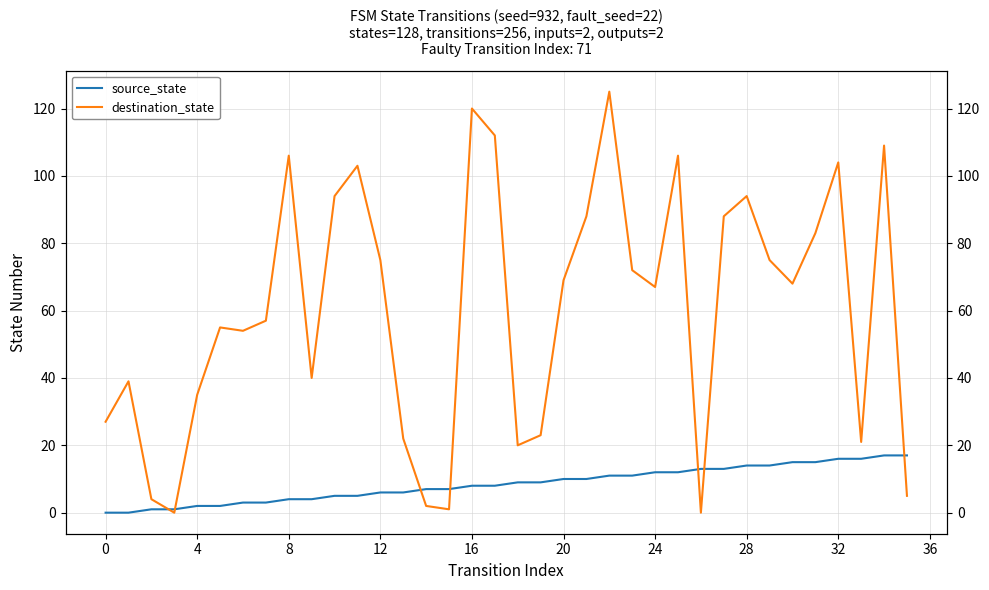

True or false: destination_state has more than 0 interior local peaks.

True